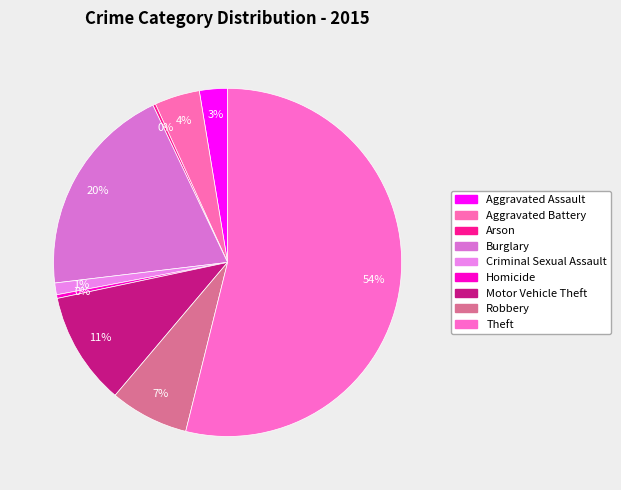

Does any single category account for the majority?

Yes